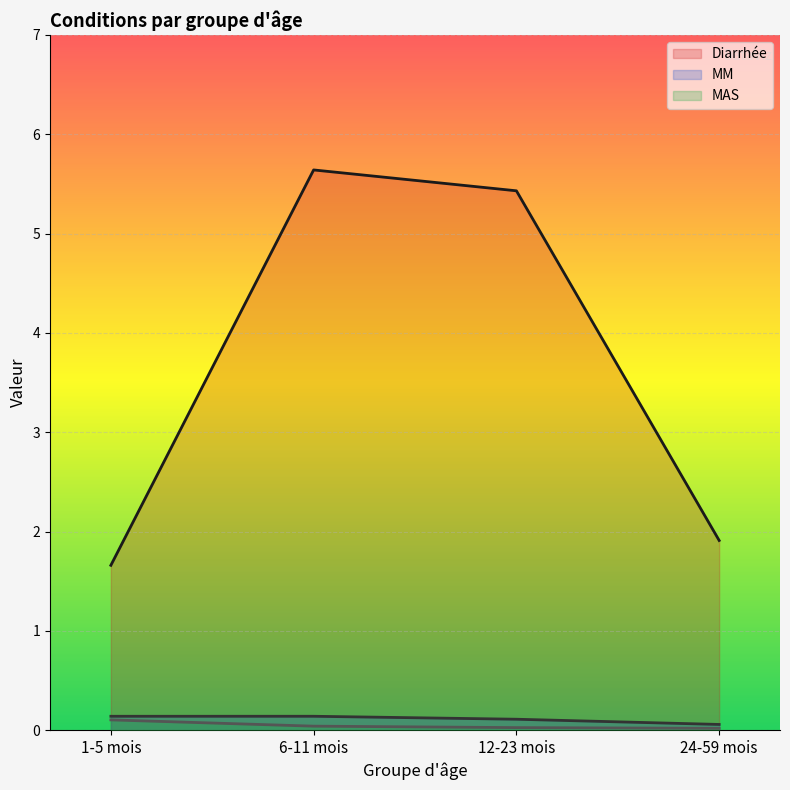

What is the total value across all series at 12-23 mois?

5.6